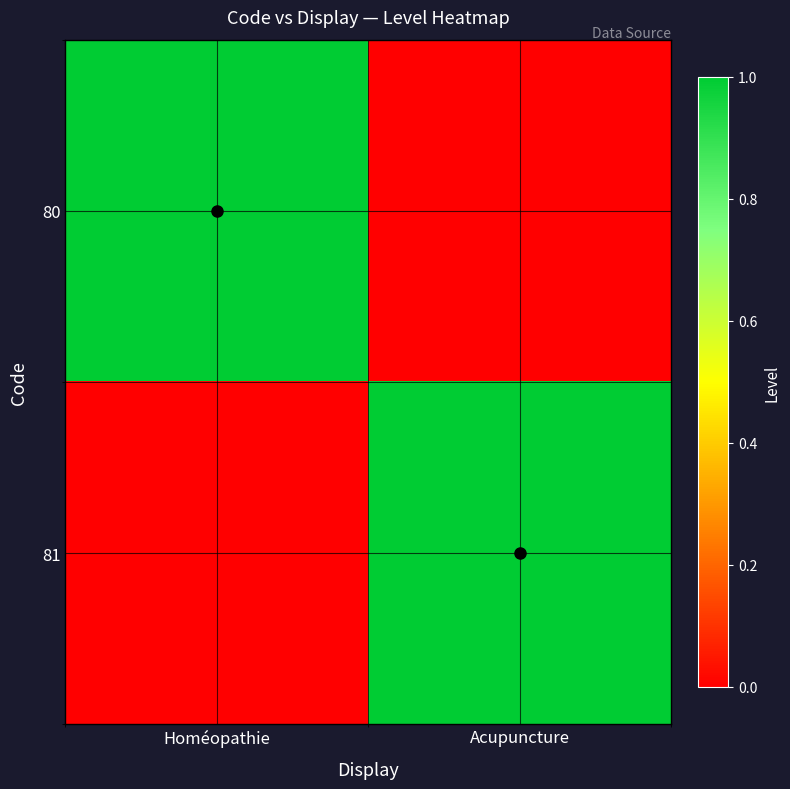

Reading left to right, list all the values displayed in this chart.

80: Homéopathie=1	Acupuncture=0
81: Homéopathie=0	Acupuncture=1